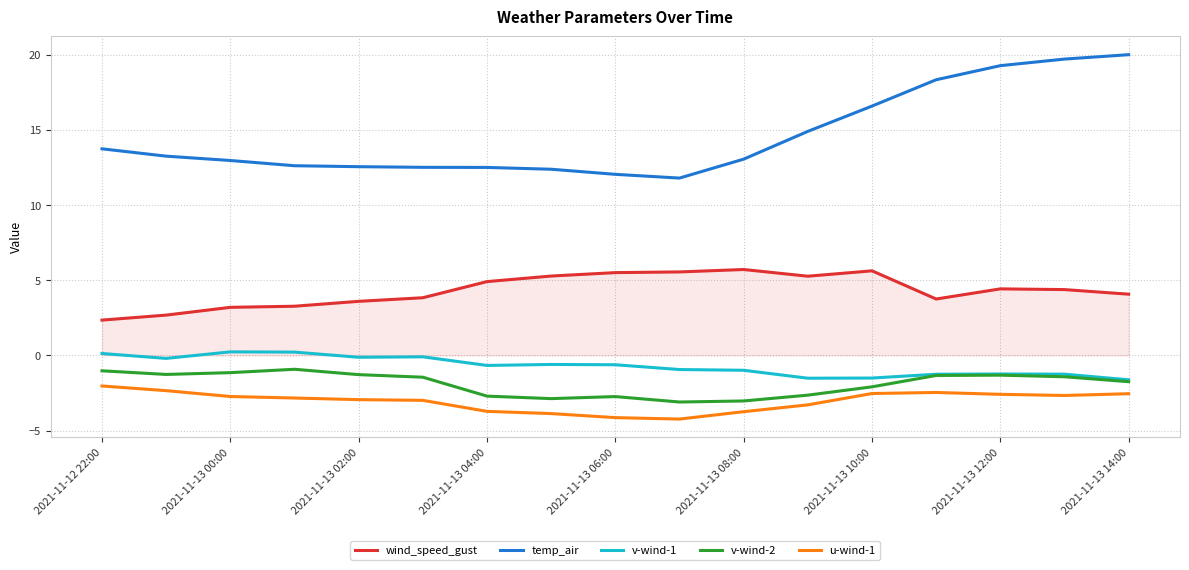

True or false: v-wind-1 and temp_air cross at least once.

False